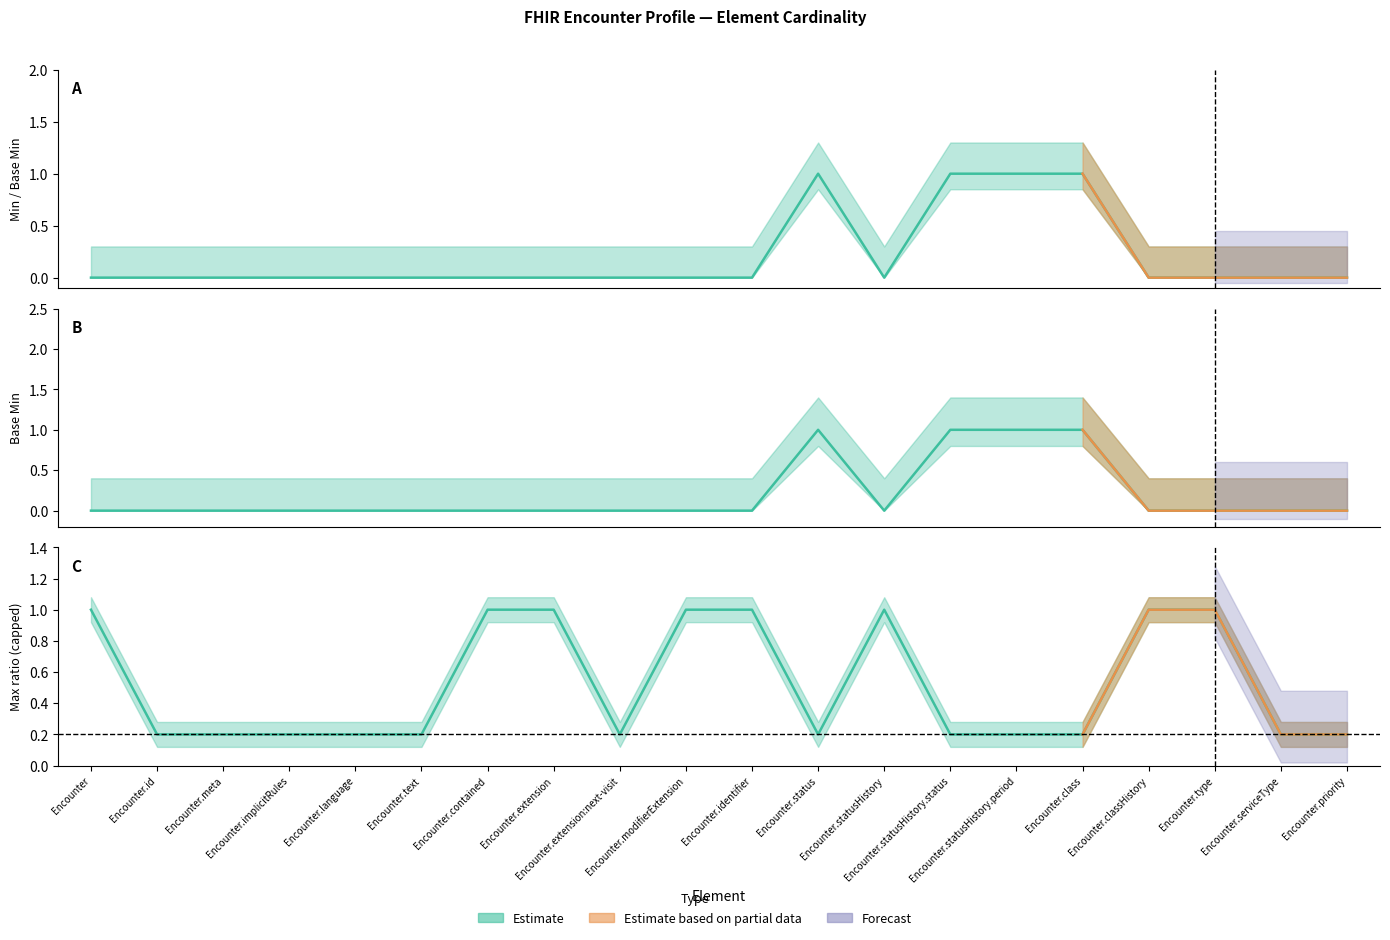

What position from the left is Encounter.extension?

8